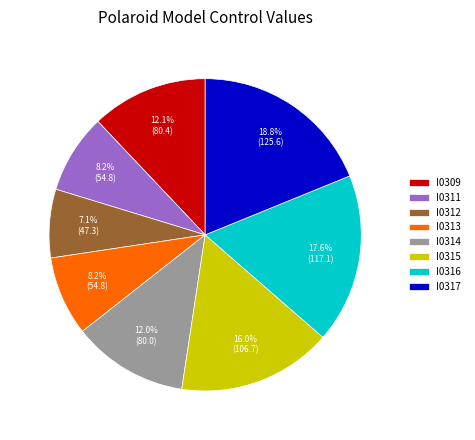

Approximately how many times larger is the value at I0314 compared to I0316?

0.7